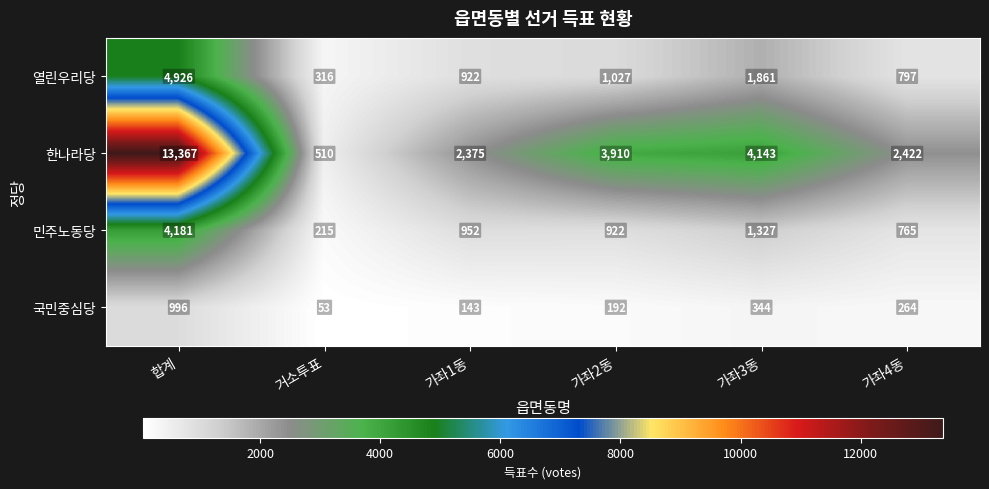

What is the total value across all series at 거소투표?

1094